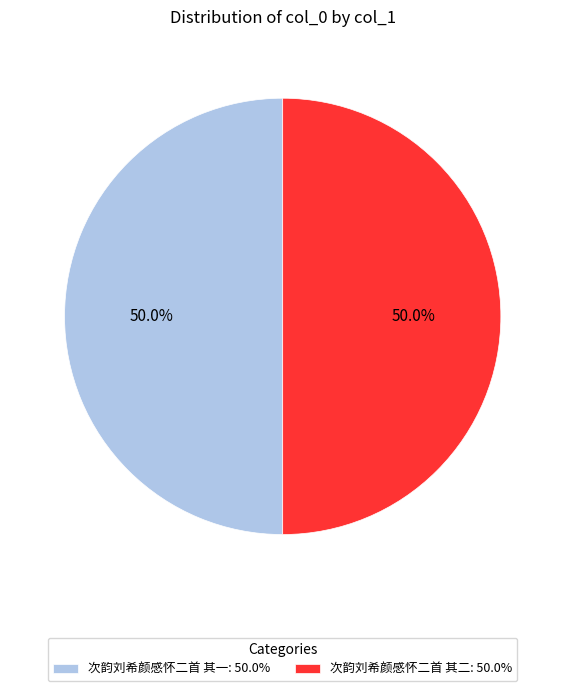

The 次韵刘希颜感怀二首 其一 slice represents 57% of the pie. True or false?

False